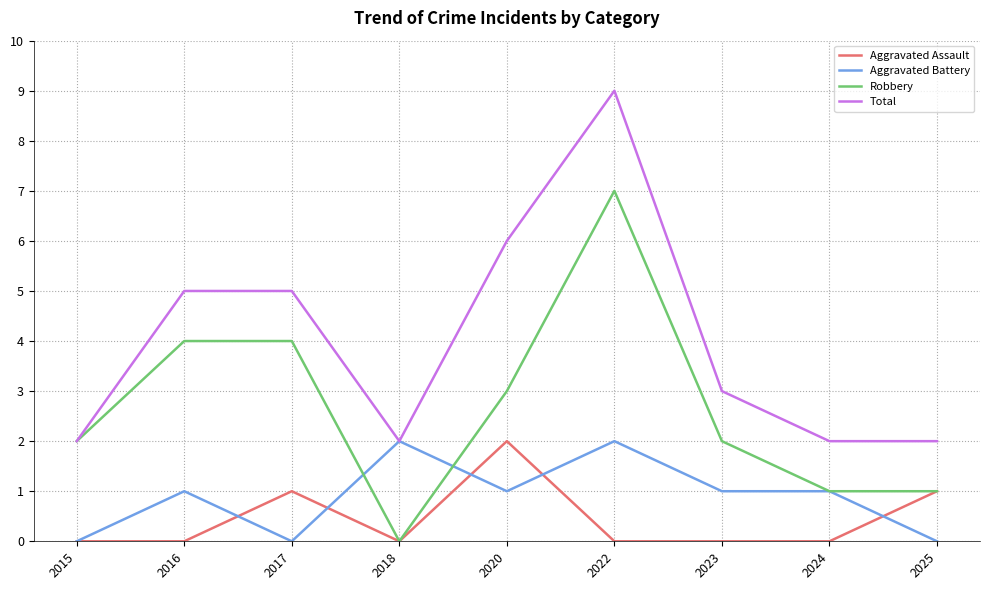

At which label does Robbery reach its minimum?

2018